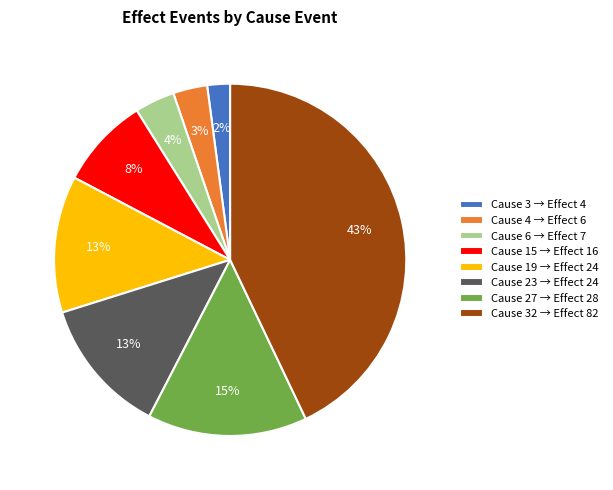

Between Cause 32 → Effect 82 and Cause 15 → Effect 16, which is larger?

Cause 32 → Effect 82